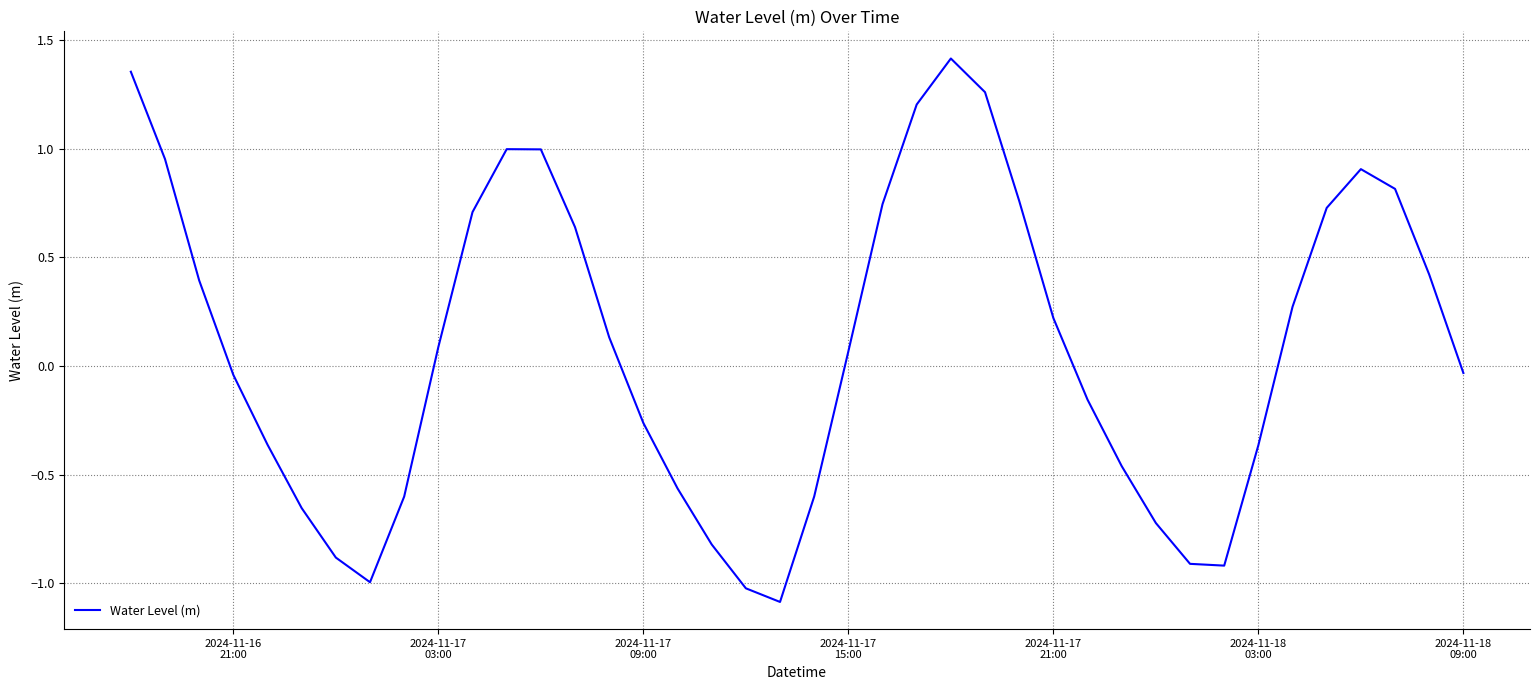

What is the difference between the maximum and minimum values?

2.5